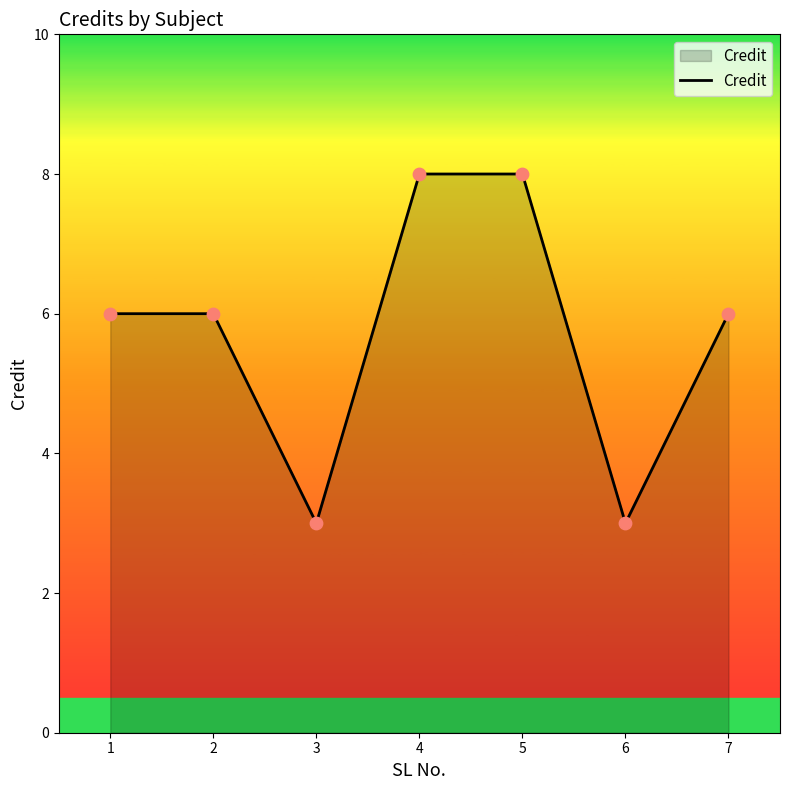

Between 6 and 7, which is larger?

7